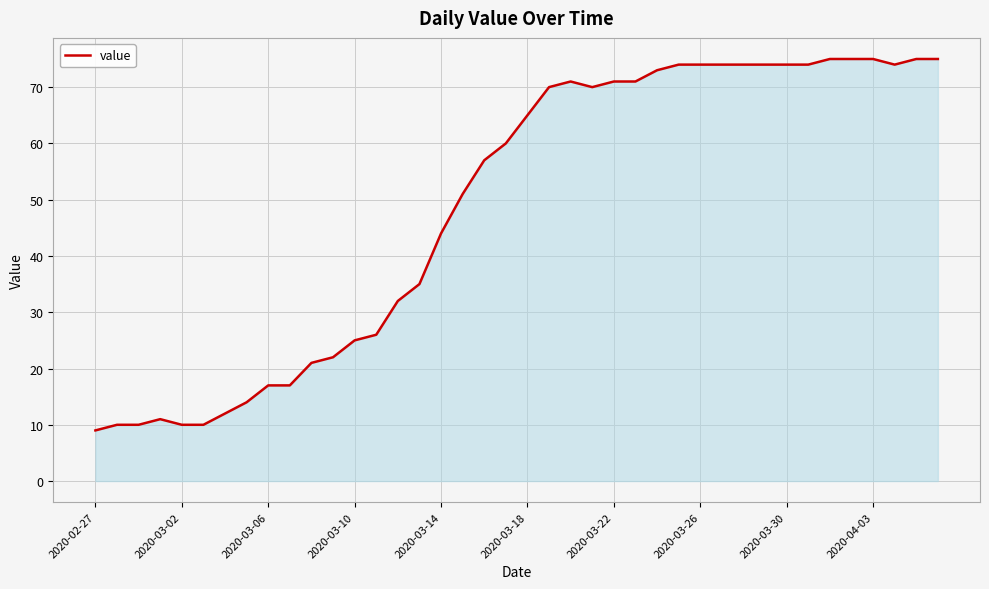

What is the maximum value shown in the chart?

75